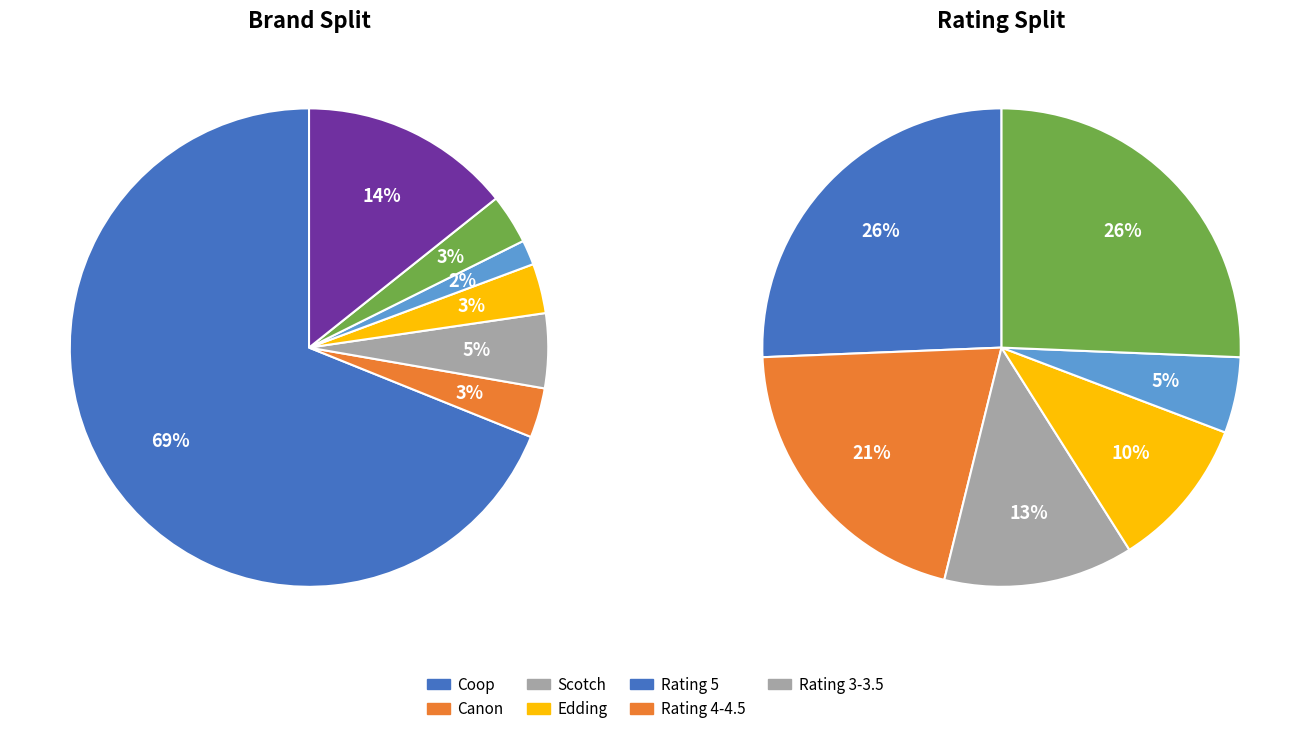

Which category has the smallest portion of the pie?

Pilot